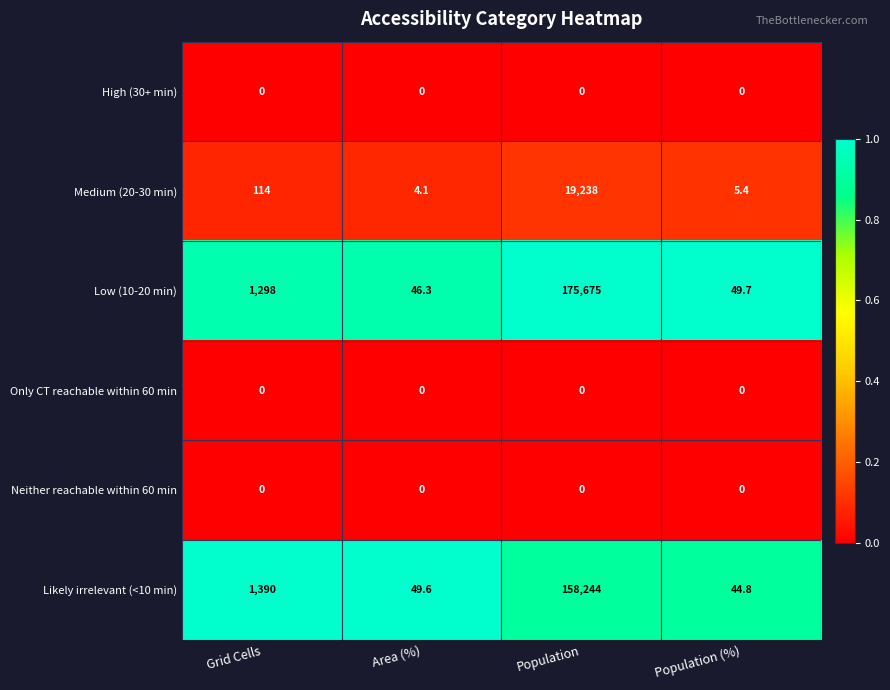

At which label is Low (10-20 min) closest to 87860?

Grid Cells